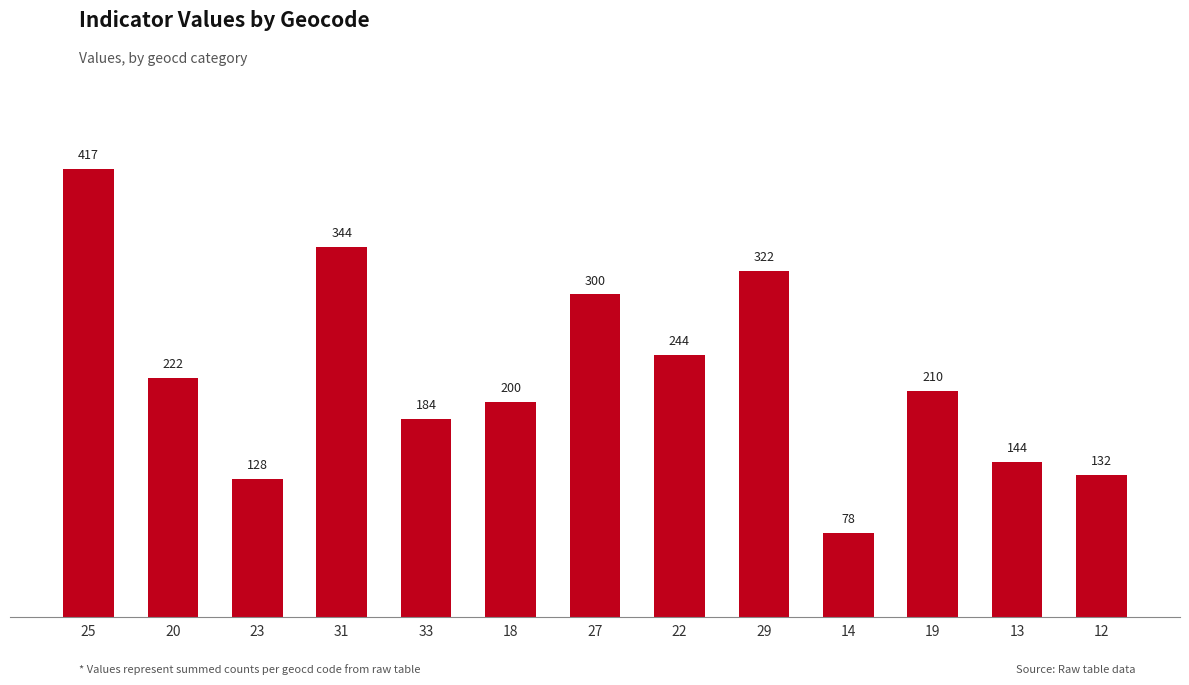

True or false: the data shows 282 at 18.

False